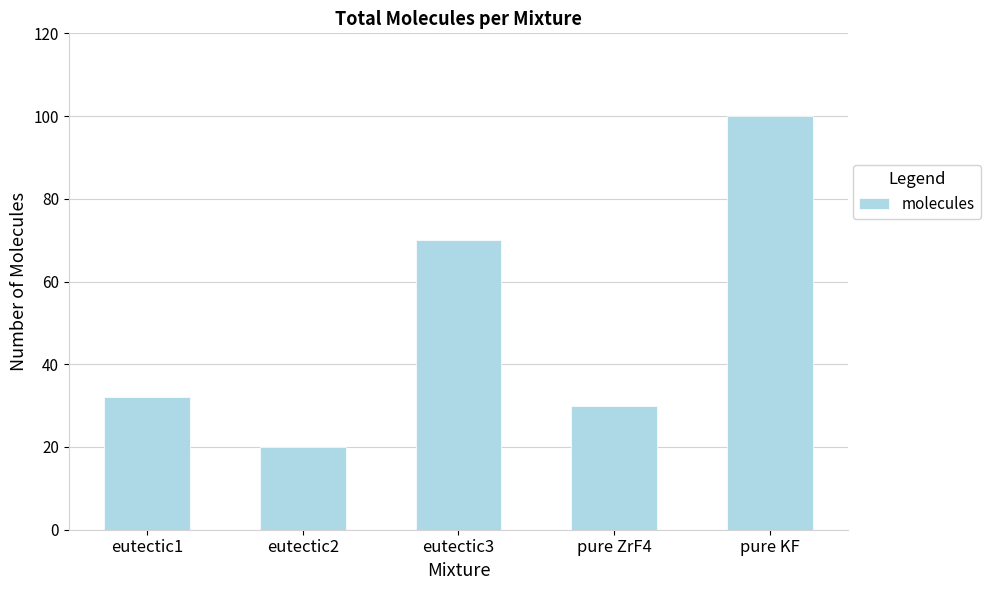

What is the change in value from eutectic1 to pure ZrF4?

-2